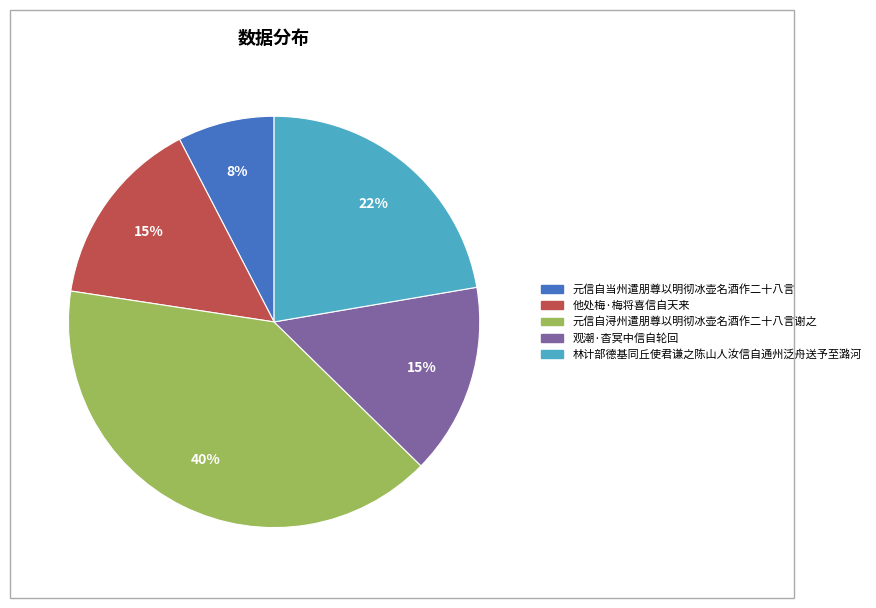

How many segments does this pie chart have?

5